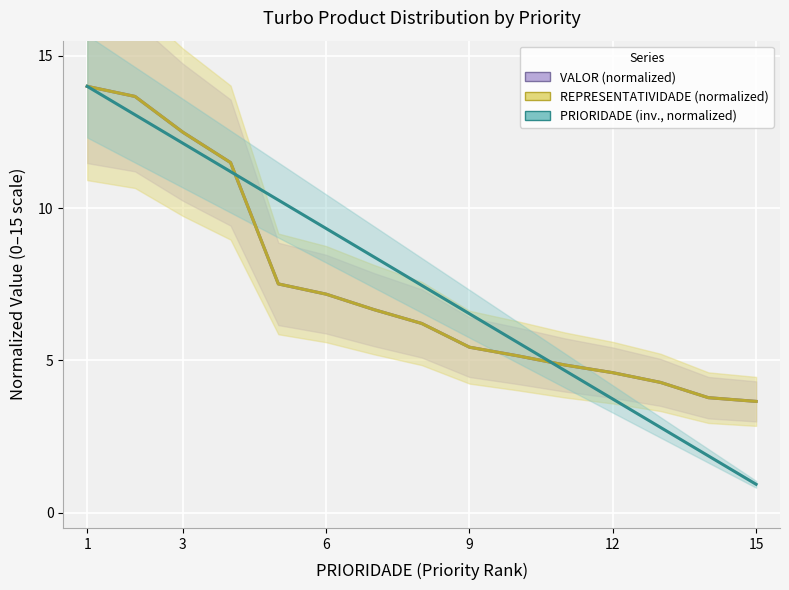

What is the difference between the second highest and second lowest values in the REPRESENTATIVIDADE (normalized) series?

9.9